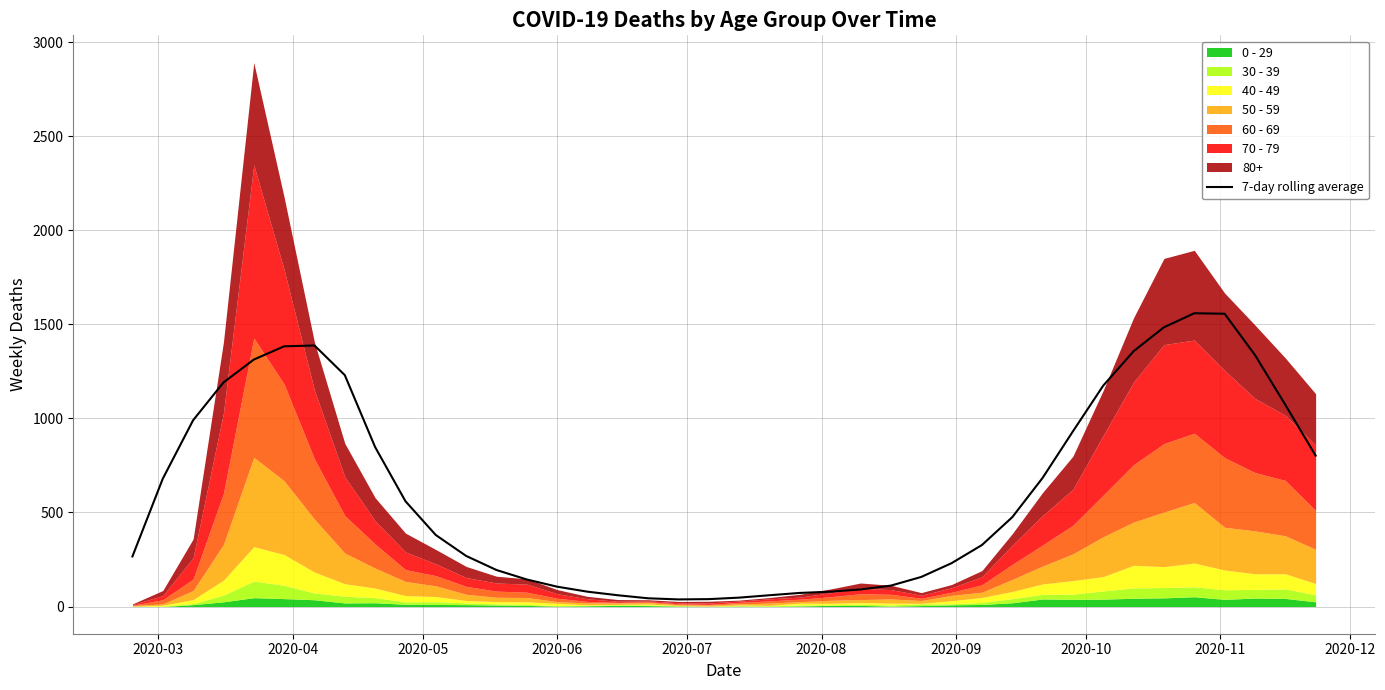

How many lines are shown in the chart?

1